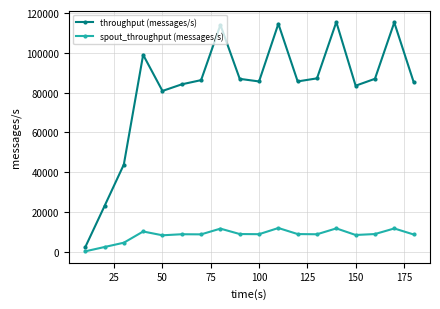

What is the value of the throughput (messages/s) point at the 9th from the left?

86927